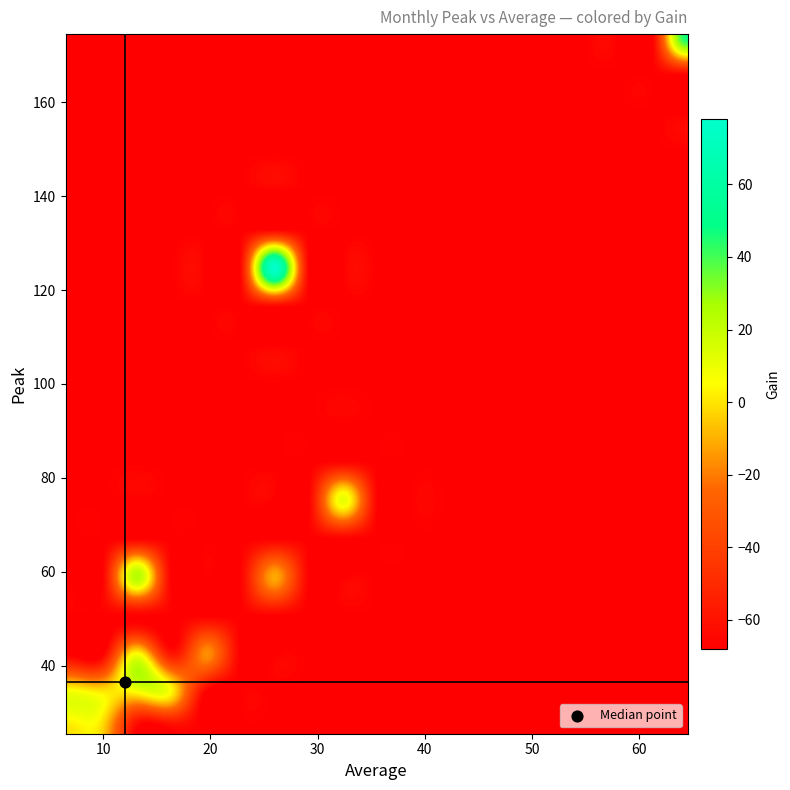

Between 30 and 26, which is larger?

26